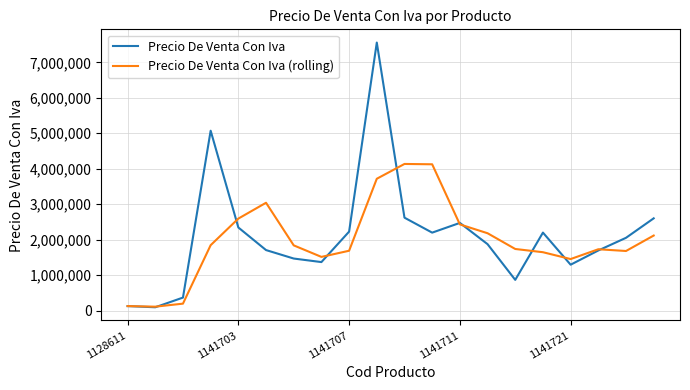

What is the maximum value shown in the chart?

7556987.6